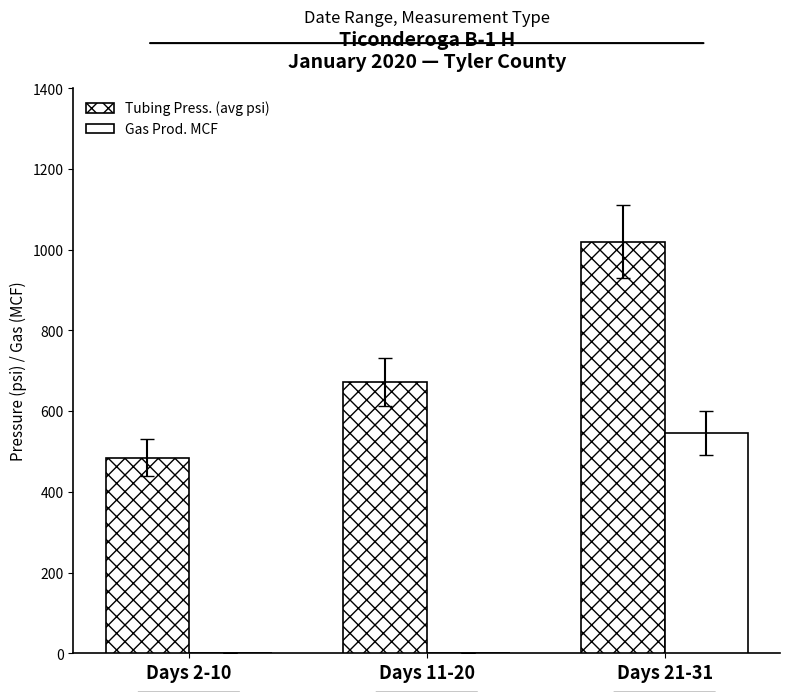

Are the bars horizontal?

No